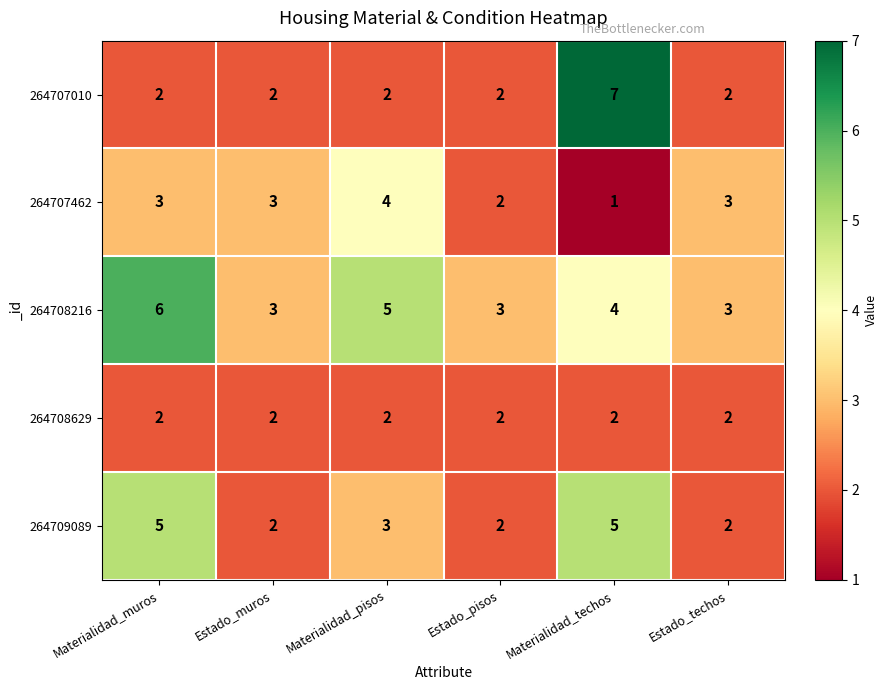

Which label corresponds to the largest value in the chart?

Materialidad_techos